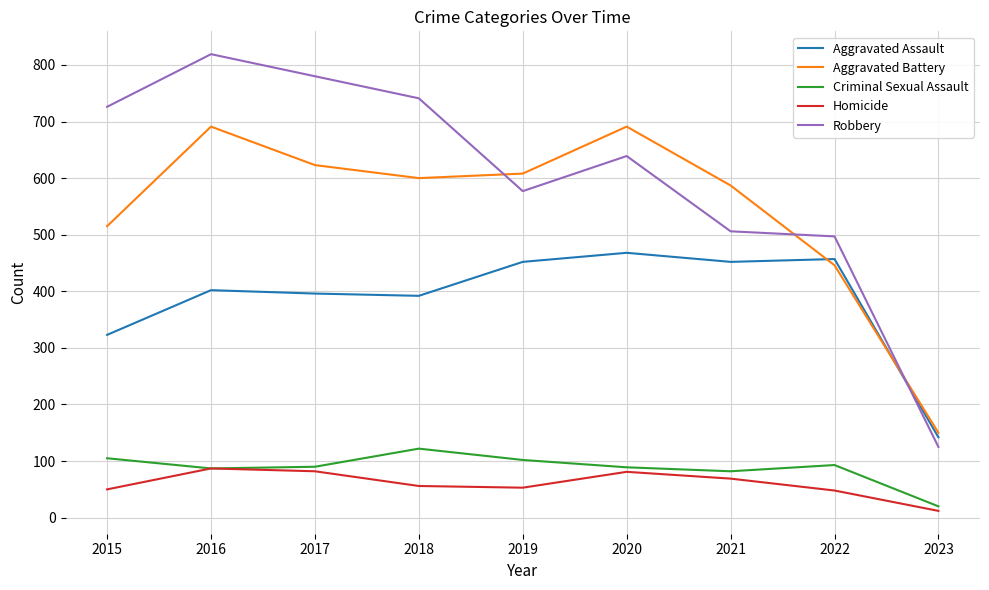

How many series are shown in this chart?

5